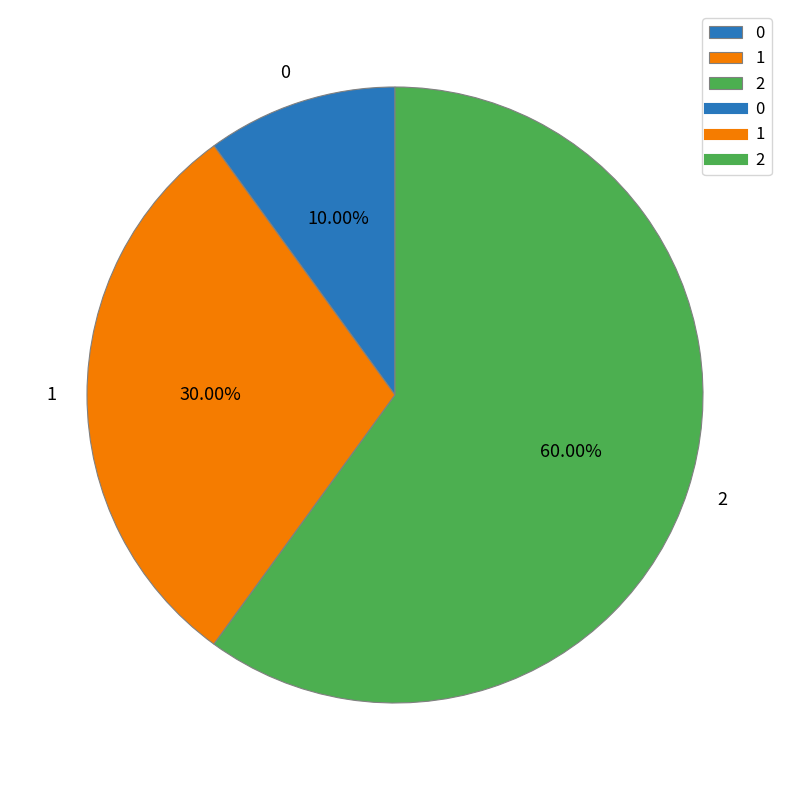

To the nearest percent, what is the difference between the 2 and 0 slice percentages?

50%